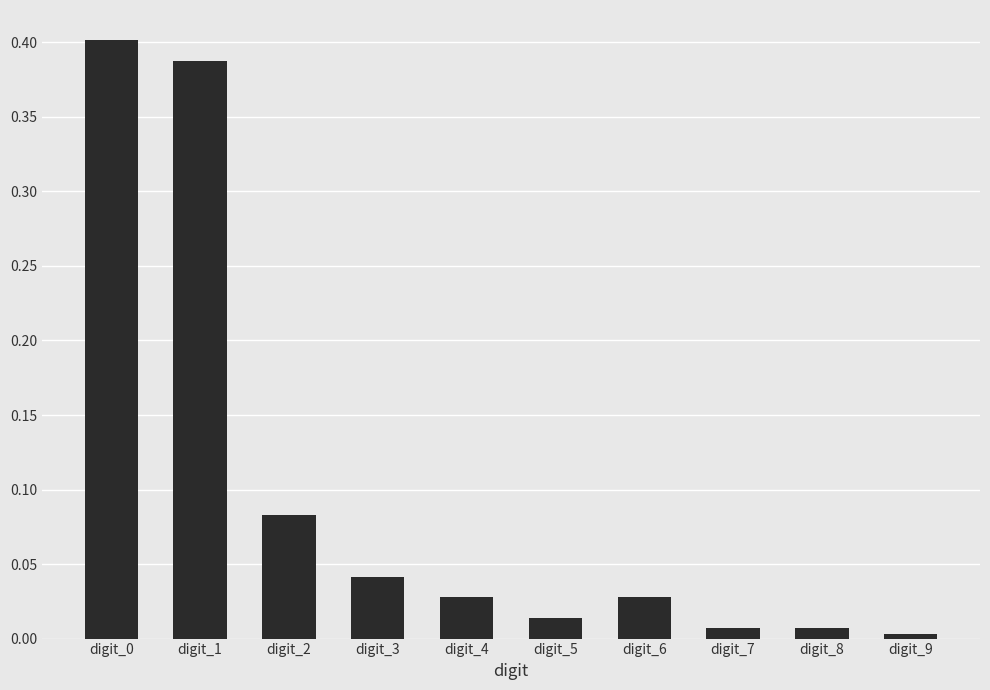

At which label is the value closest to 0?

digit_9